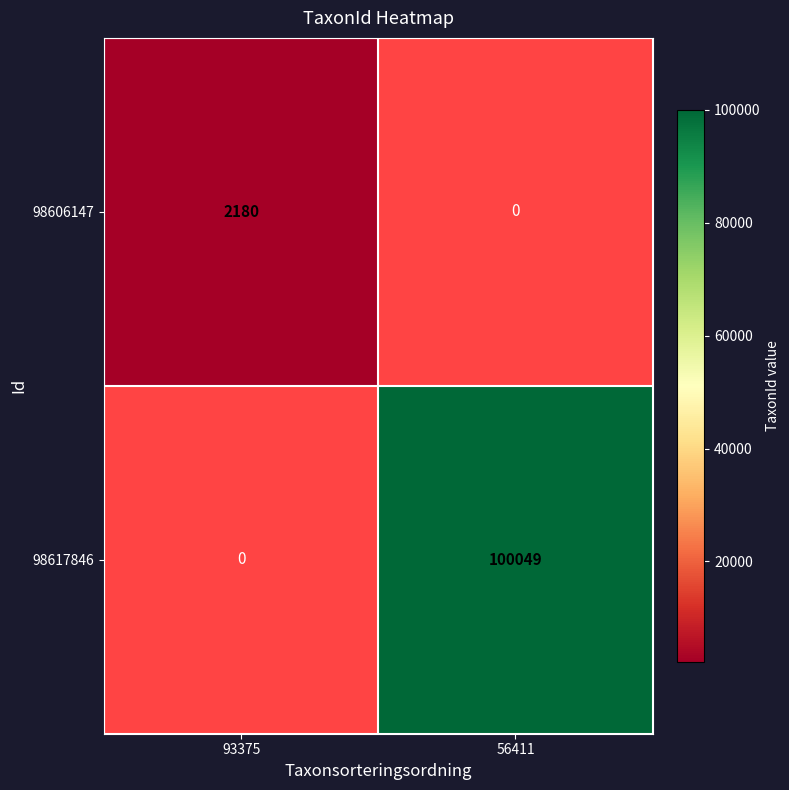

How many distinct data groups are displayed?

2